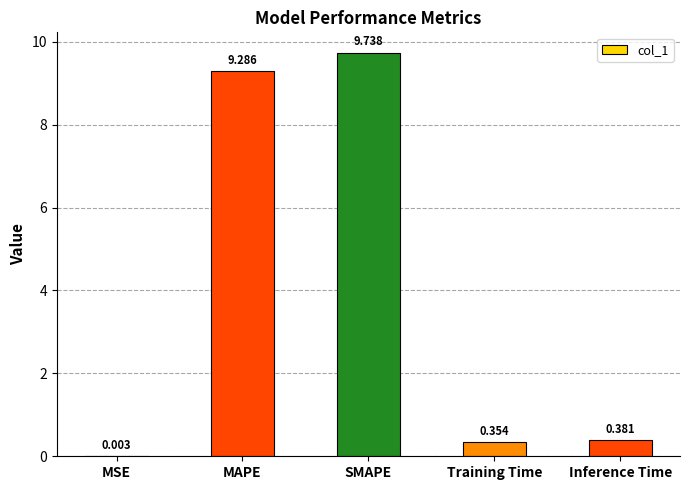

Between MSE and SMAPE, which is larger?

SMAPE